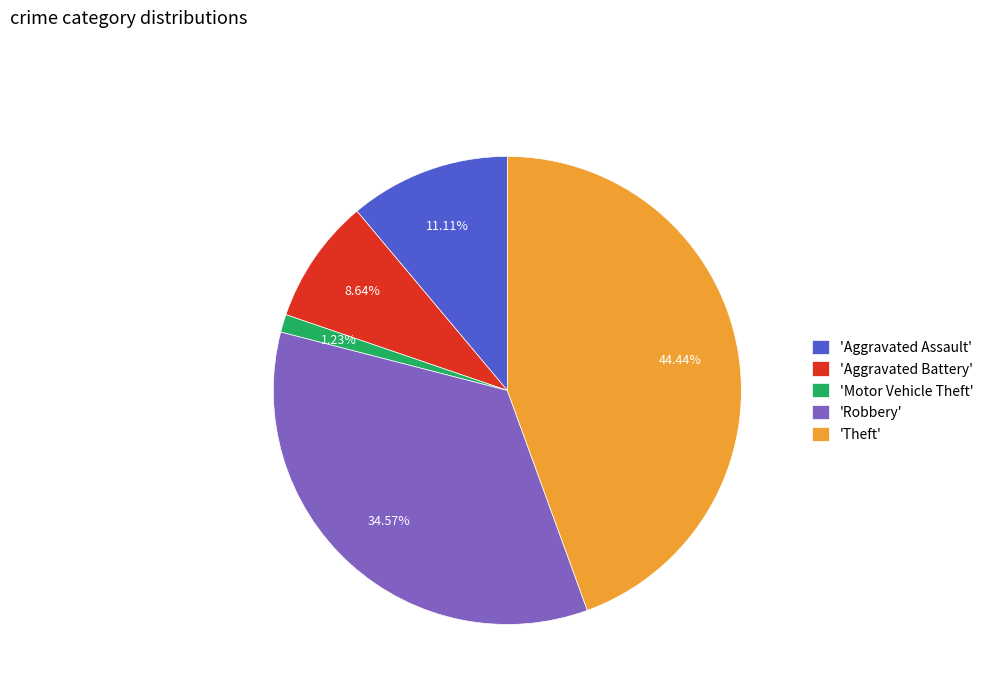

Does 'Aggravated Battery' account for over 50% of the chart?

No